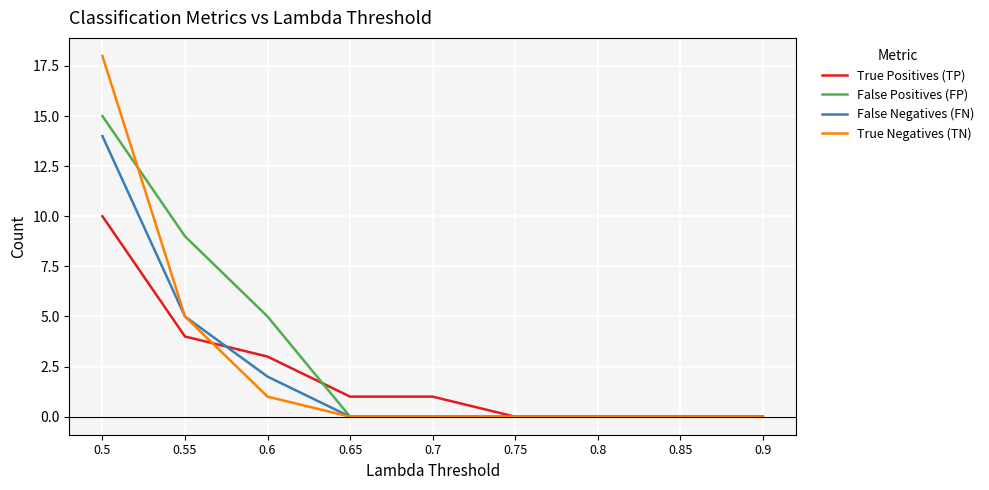

List the series in order of their overall mean, highest first.

False Positives (FP), True Negatives (TN), False Negatives (FN), True Positives (TP)